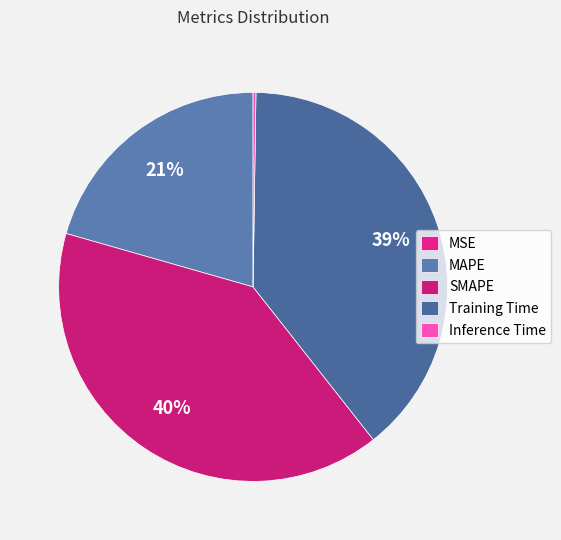

Which category has the smallest portion of the pie?

MSE